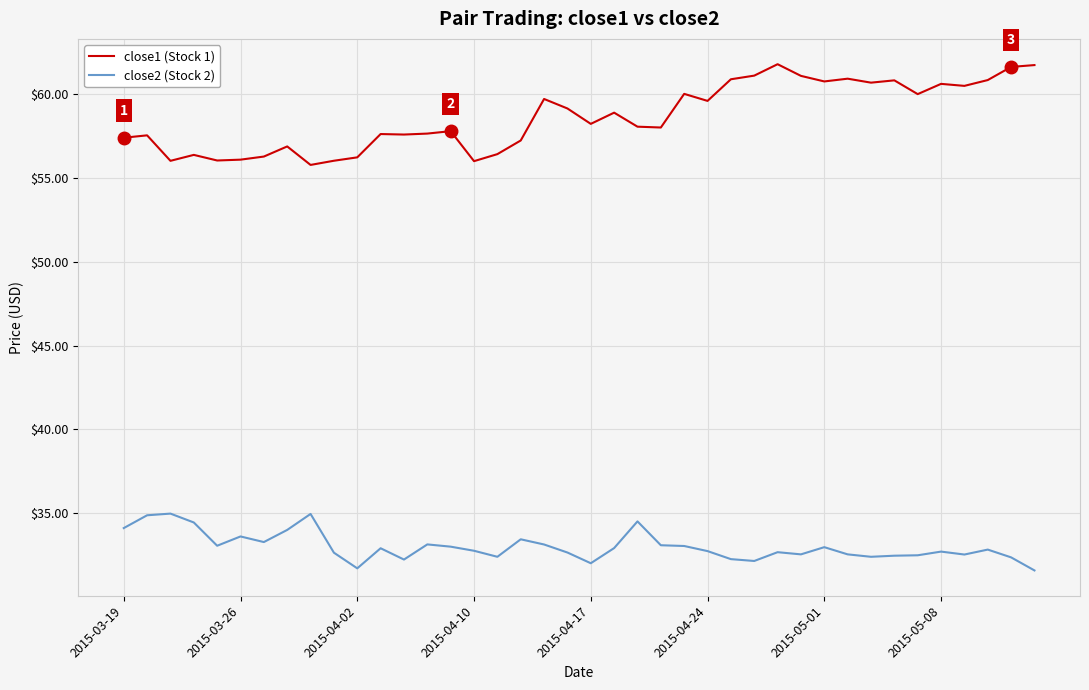

True or false: close1 (Stock 1) and close2 (Stock 2) intersect in this chart.

False